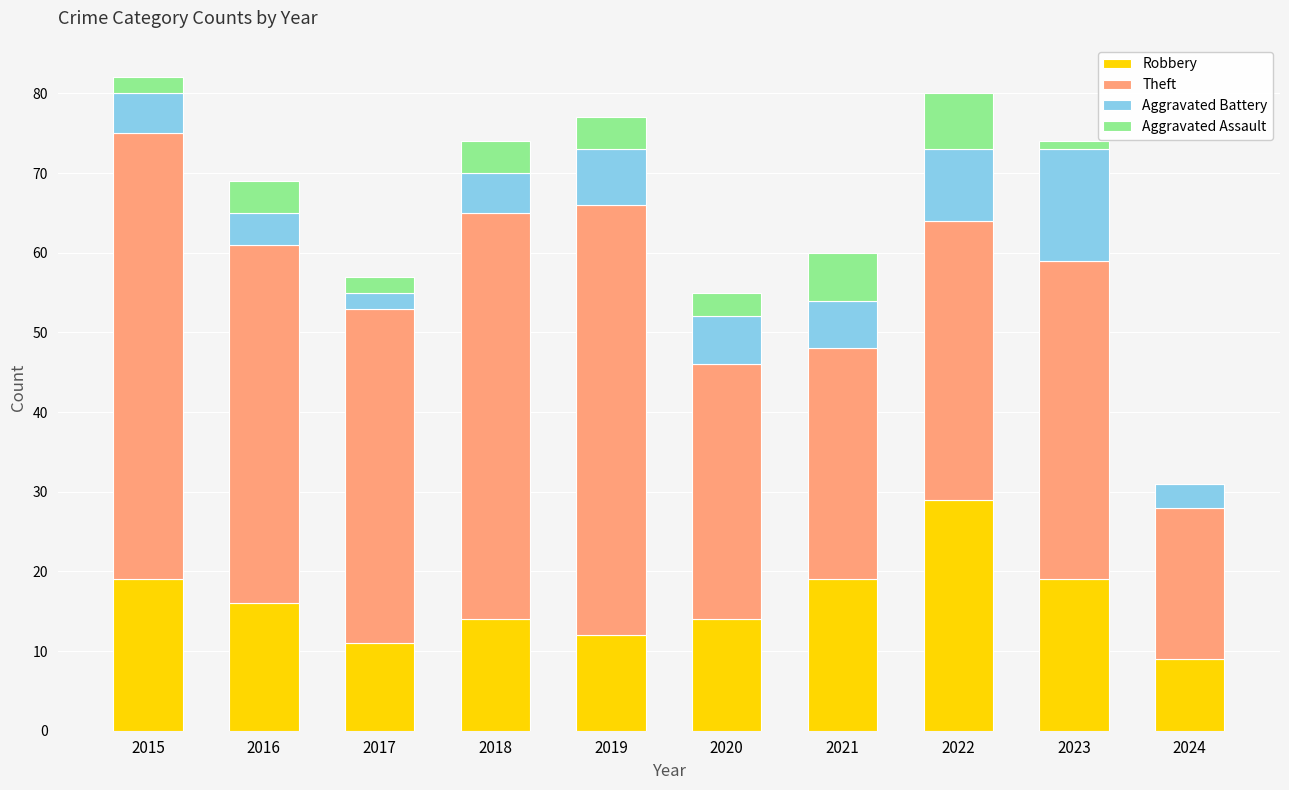

How many data points does each series have?

10